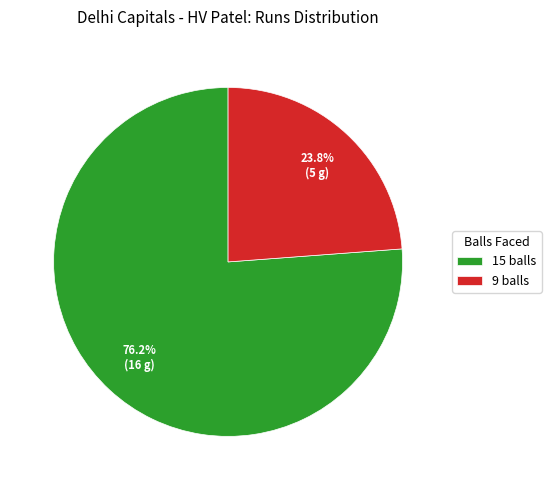

Is the sum of 15 balls and 9 balls greater than half?

Yes